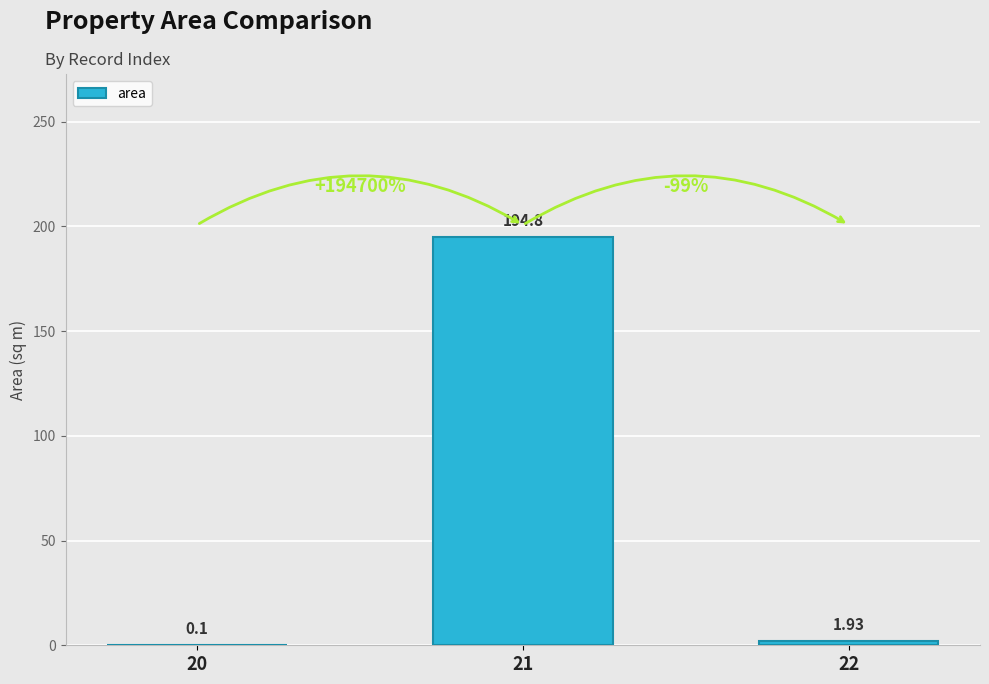

Between 21 and 20, which is larger?

21